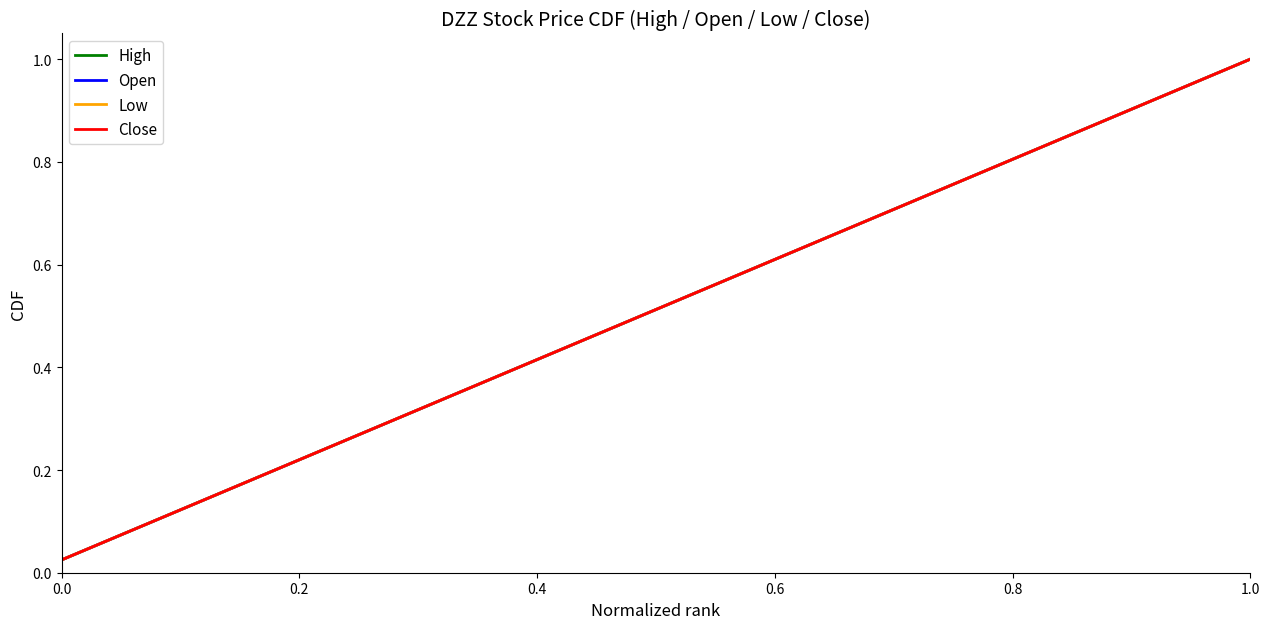

Does the chart have visible grid lines?

No